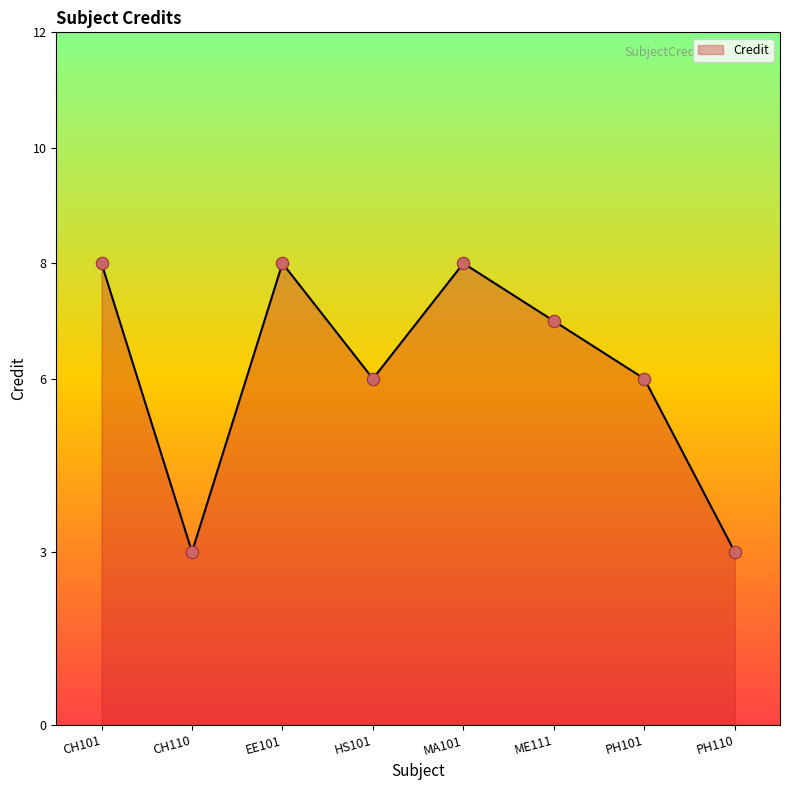

What is the change in value from EE101 to PH101?

-2